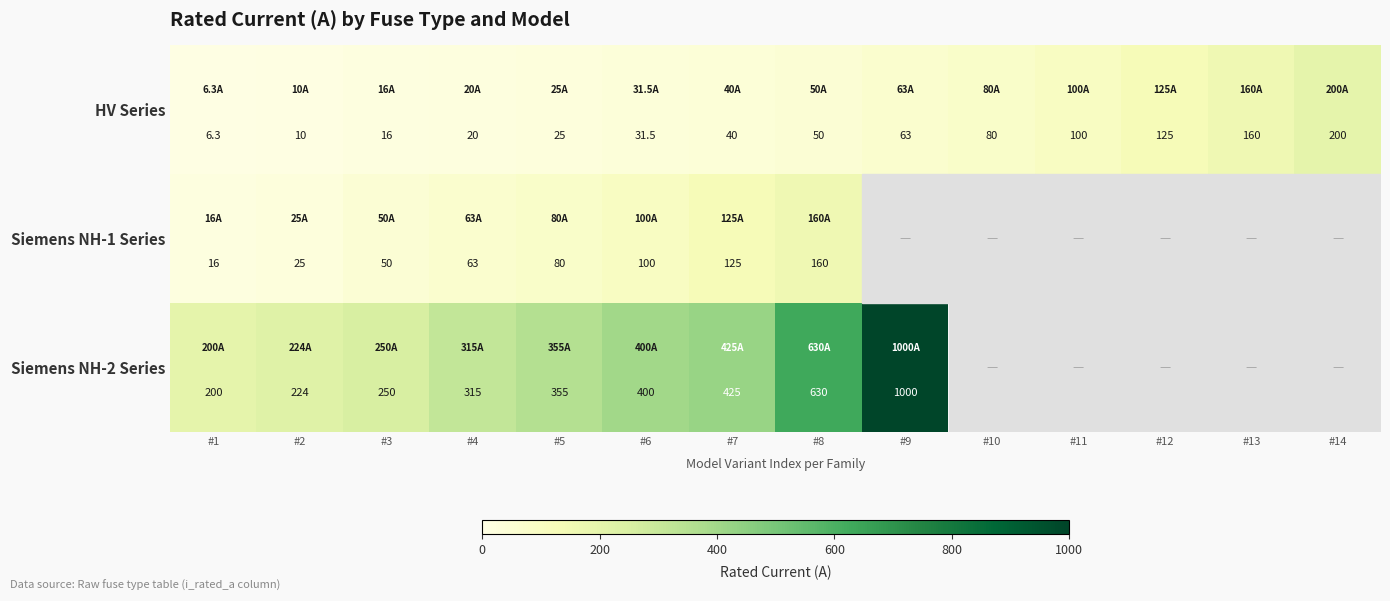

What is the difference between the second highest and second lowest values in the HV Series series?

150.0